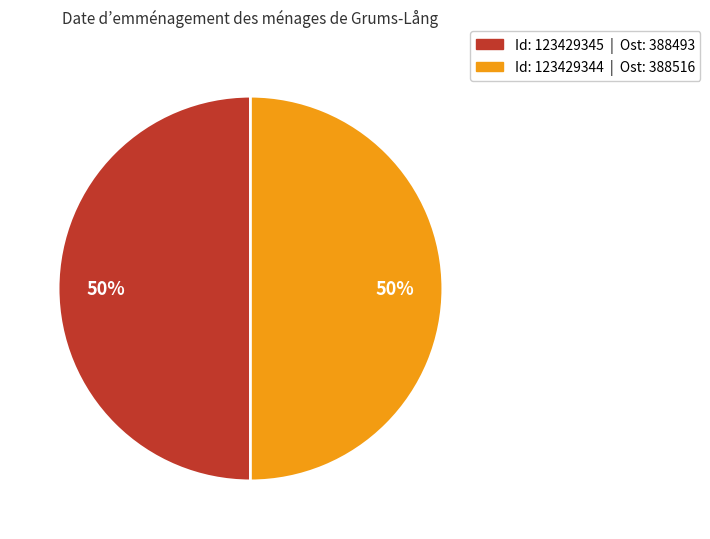

To the nearest percent, what is the average slice percentage?

50%